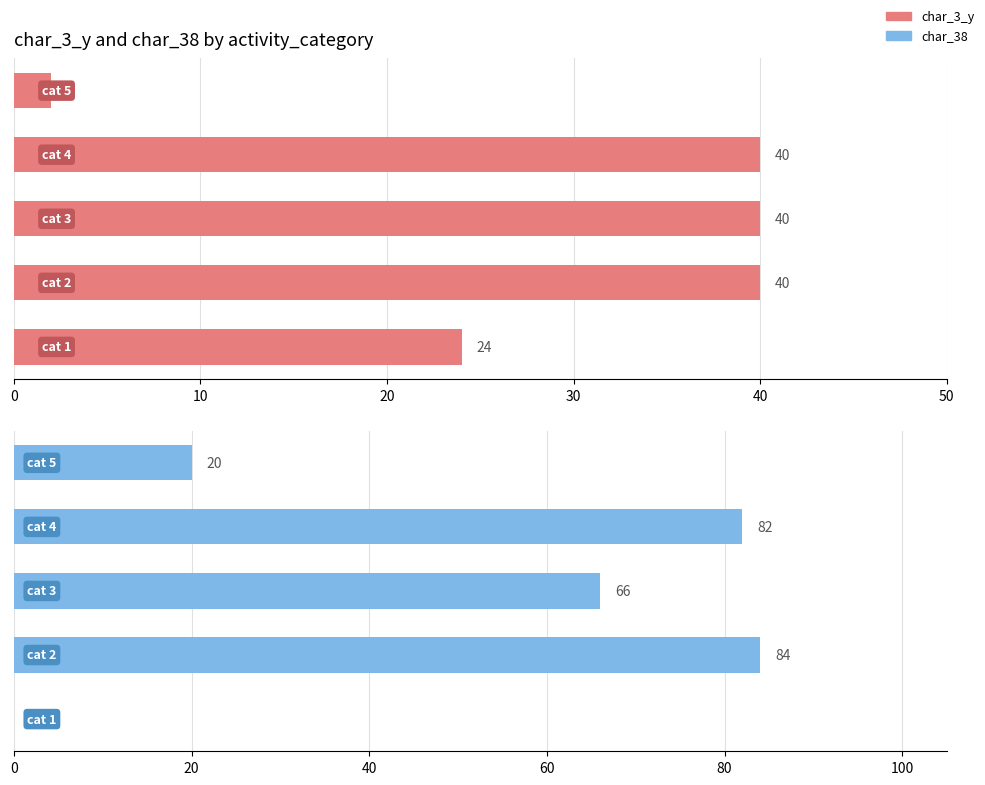

Count the number of data series in this chart.

2